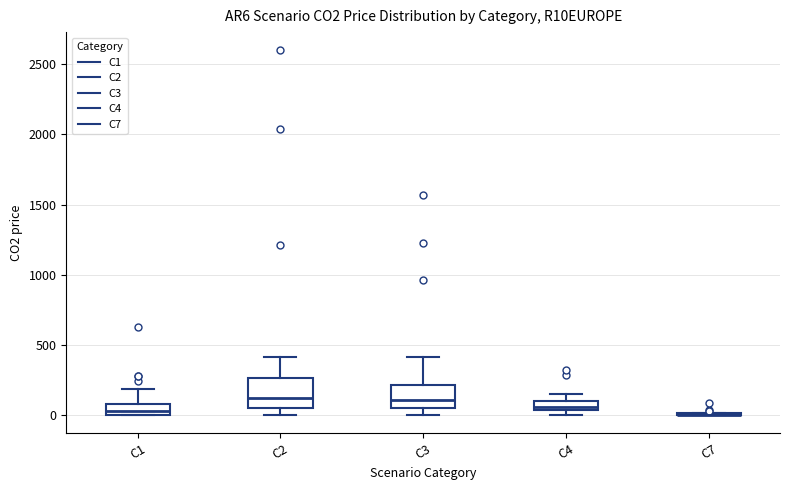

Where does the upper whisker of the box for C4 end on the y-axis? The values are not printed on the chart, so give them approximately, as read against the axis.

150